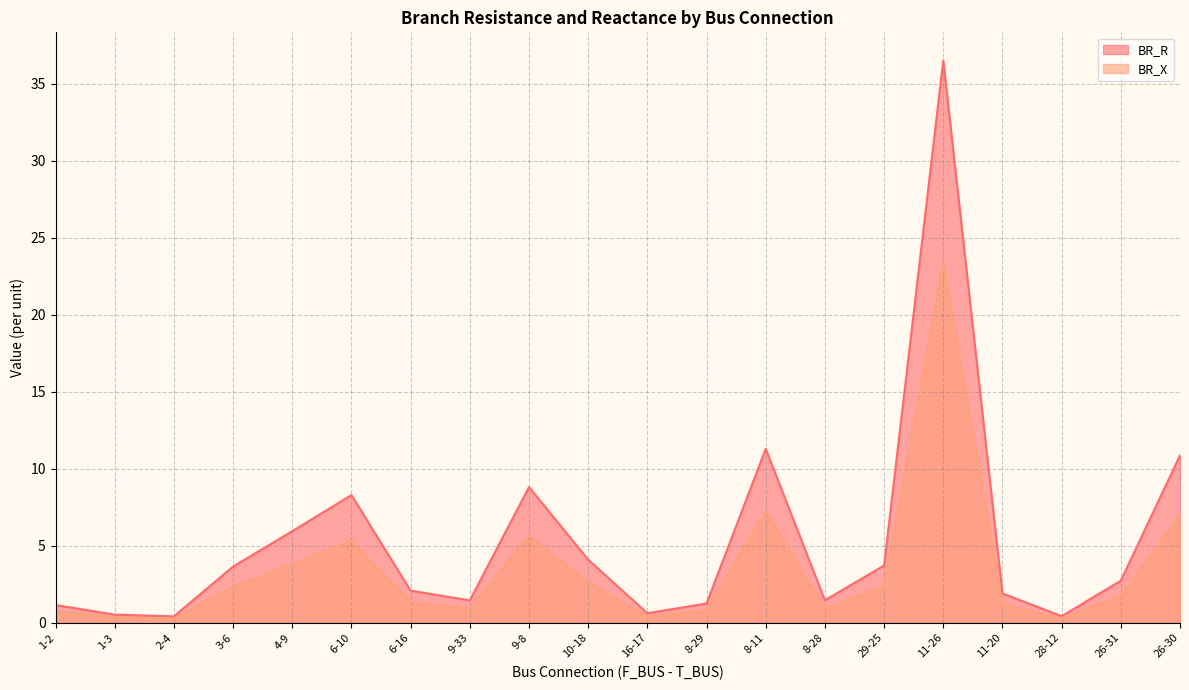

The value of BR_R at 8-11 is 4.6. True or false?

False